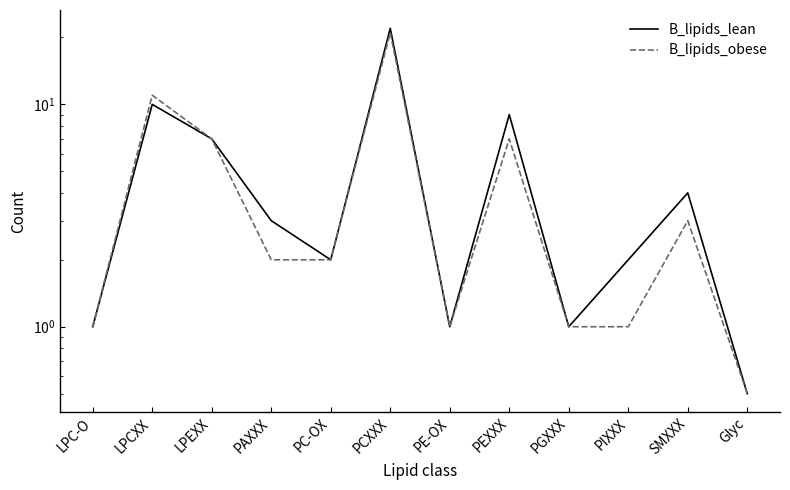

Which series changed the most between PCXXX and PGXXX?

B_lipids_lean